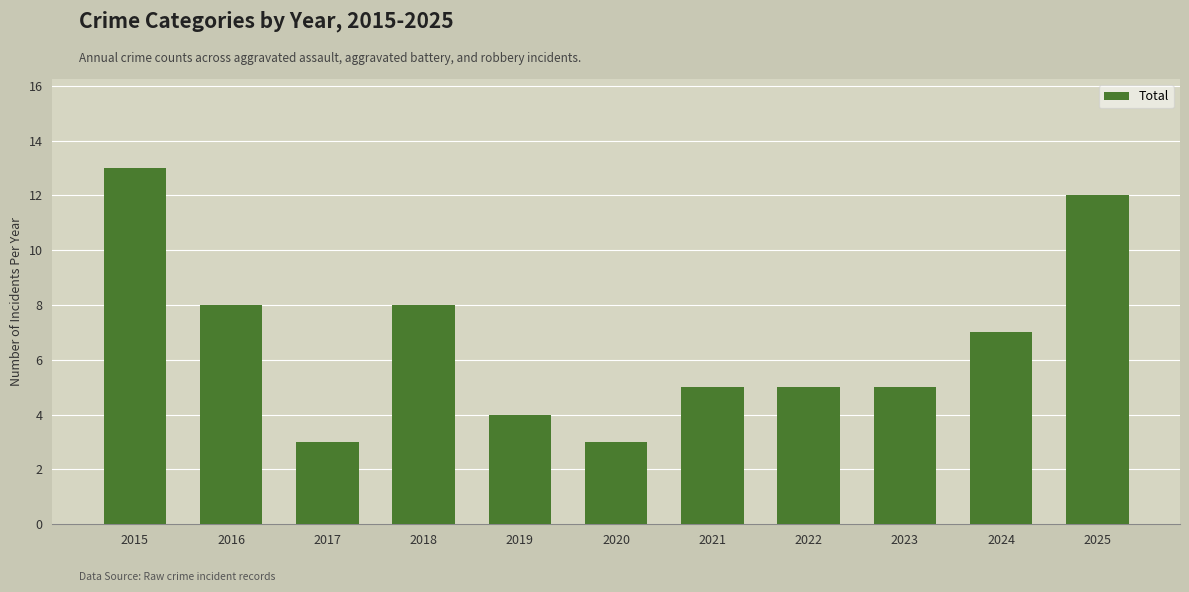

What is the smallest value displayed?

3